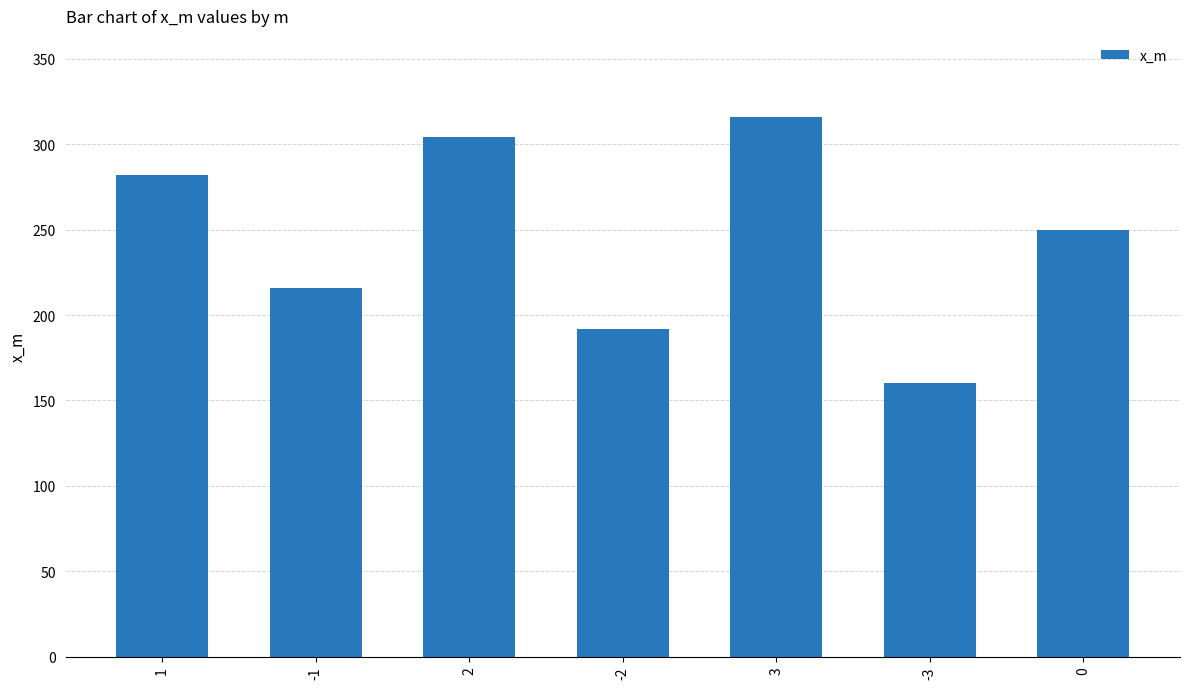

What is the change in value from 2 to -2?

-112